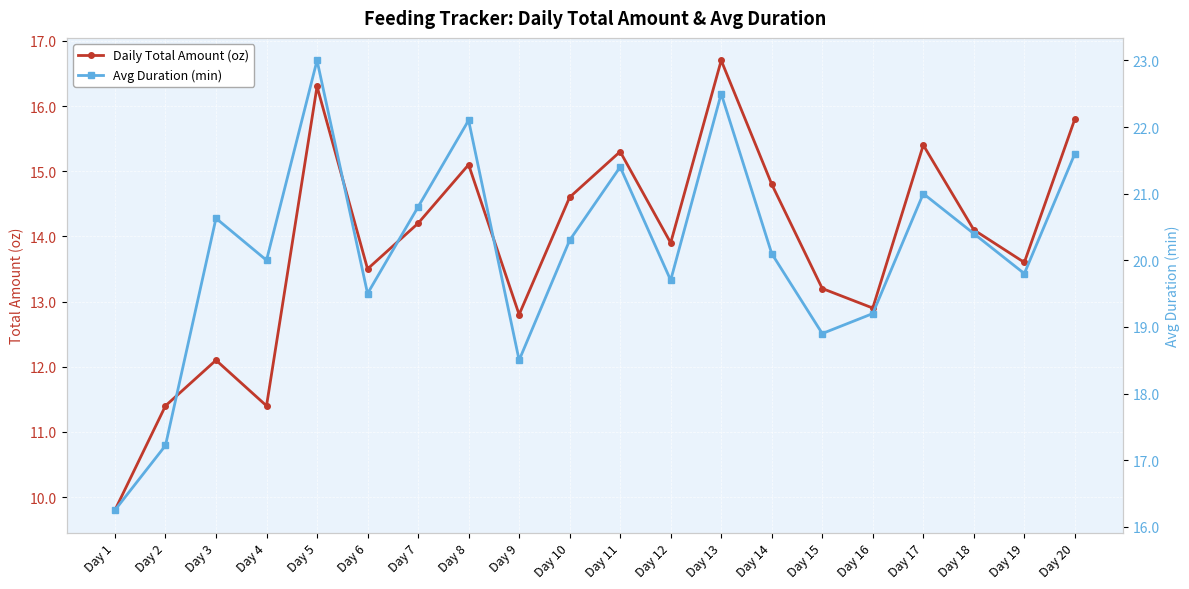

In Avg Duration (min), how many points are lower than both neighbors (excluding endpoints)?

6